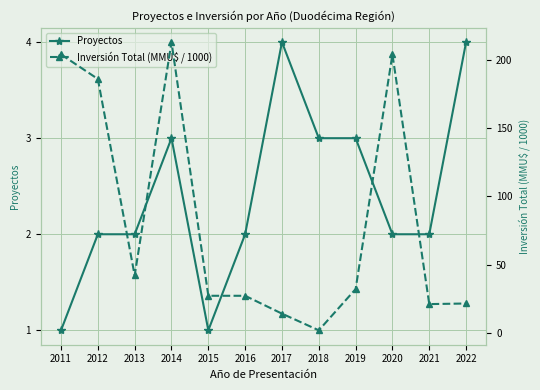

True or false: Proyectos has a value of 1 at 2013.

False